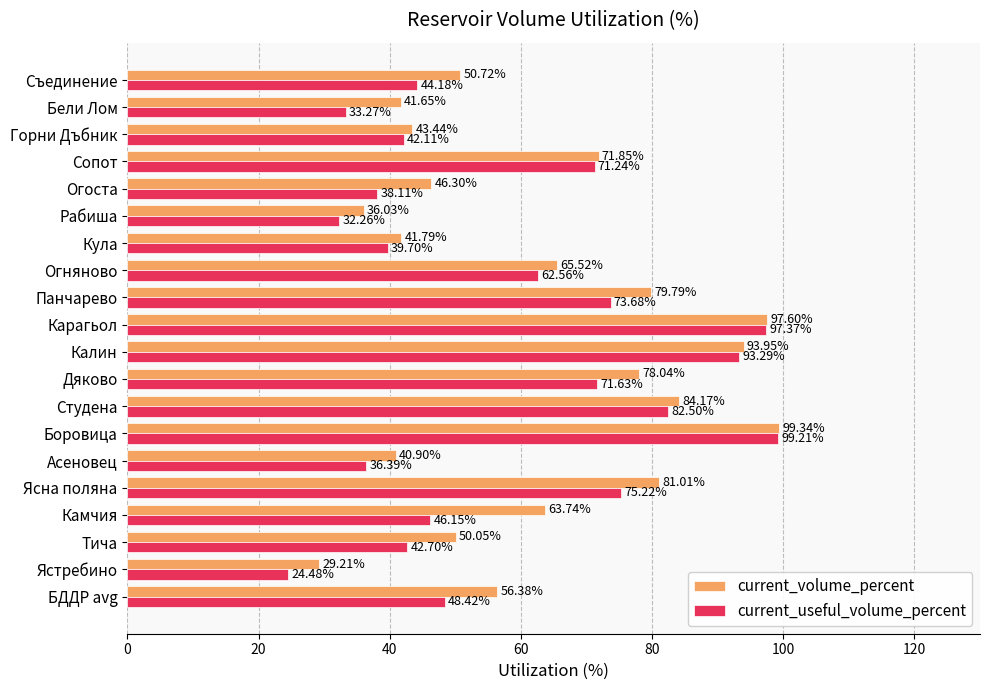

What is the maximum value for current_volume_percent?

99.3